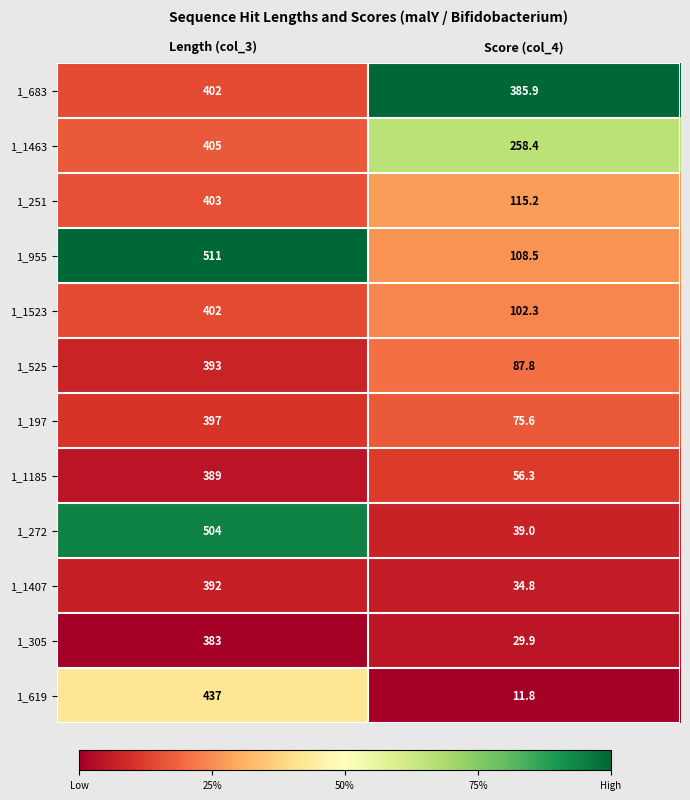

At Score (col_4), list the series in order from smallest to largest.

1_619, 1_305, 1_1407, 1_272, 1_1185, 1_197, 1_525, 1_1523, 1_955, 1_251, 1_1463, 1_683